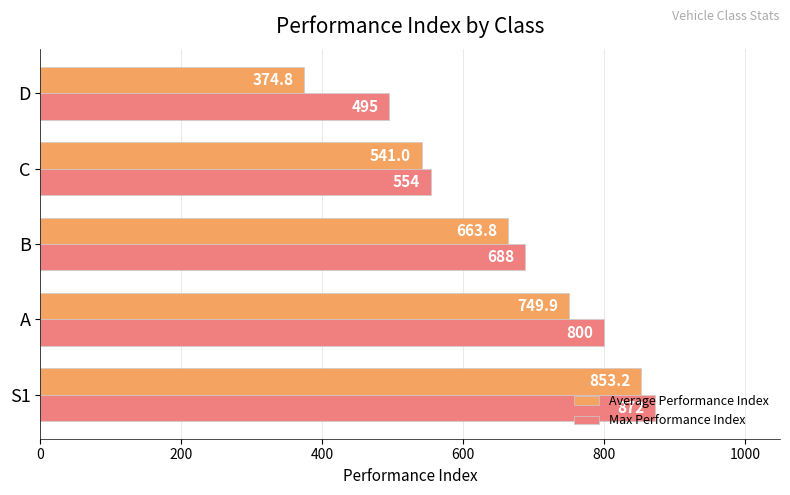

How many distinct data groups are displayed?

2